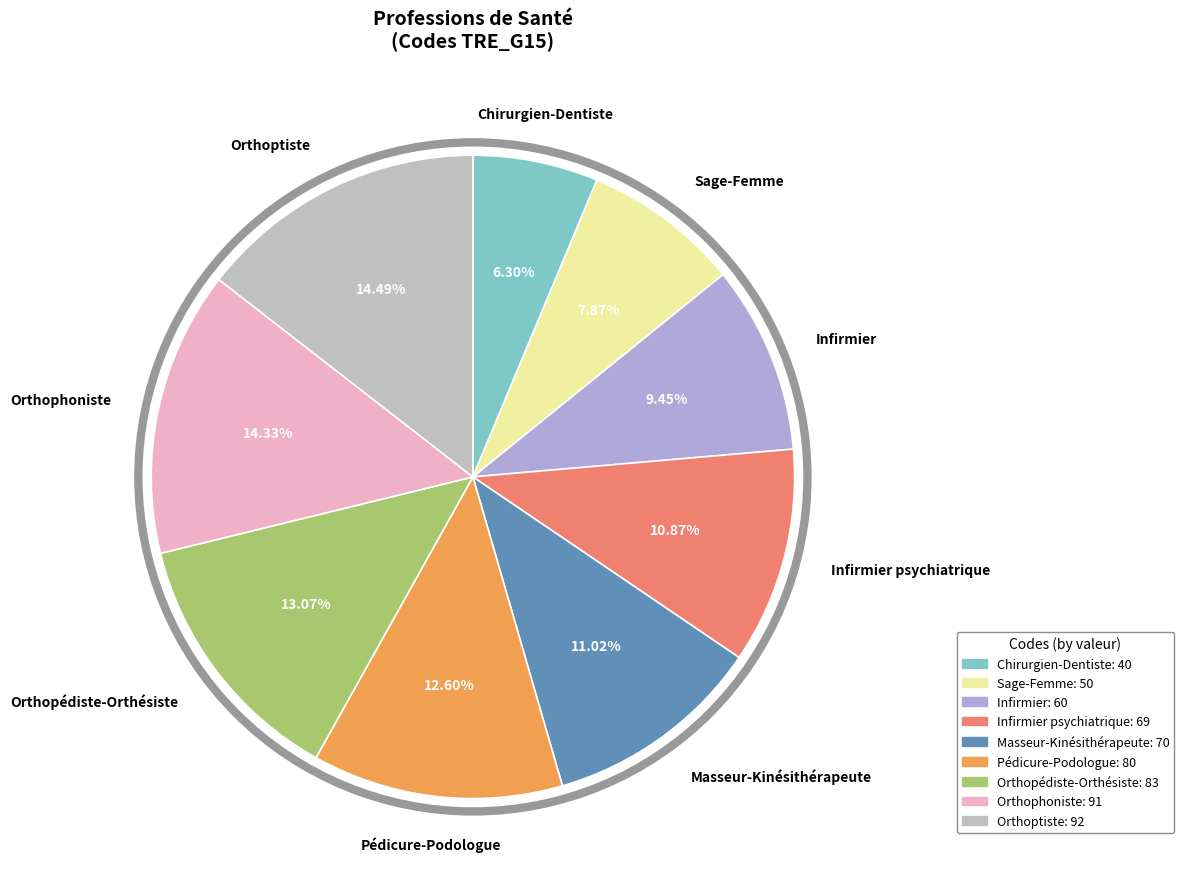

Is there a majority slice in this chart?

No